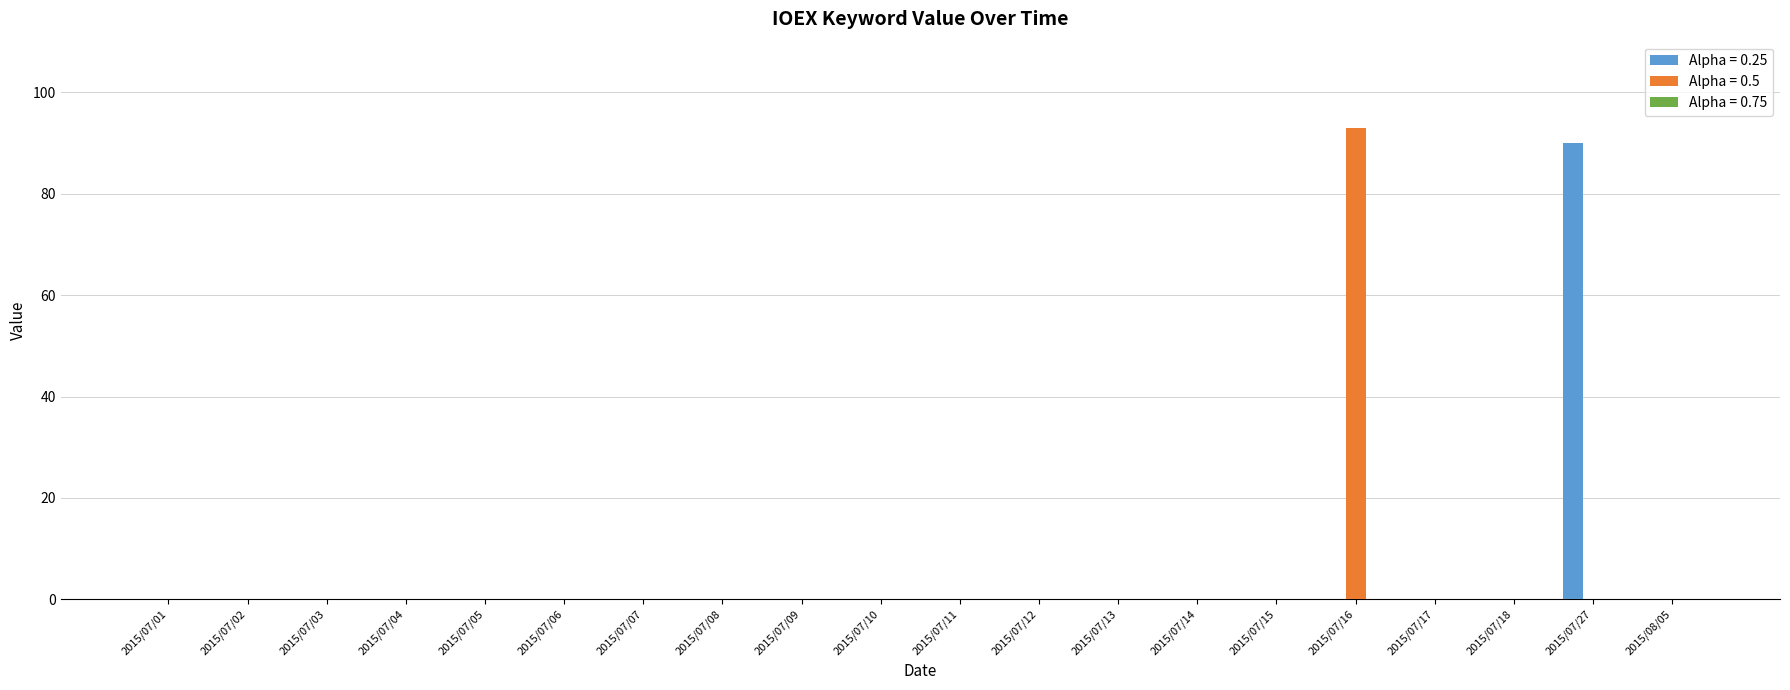

The value of Alpha = 0.5 at 2015/07/01 is 0. True or false?

True